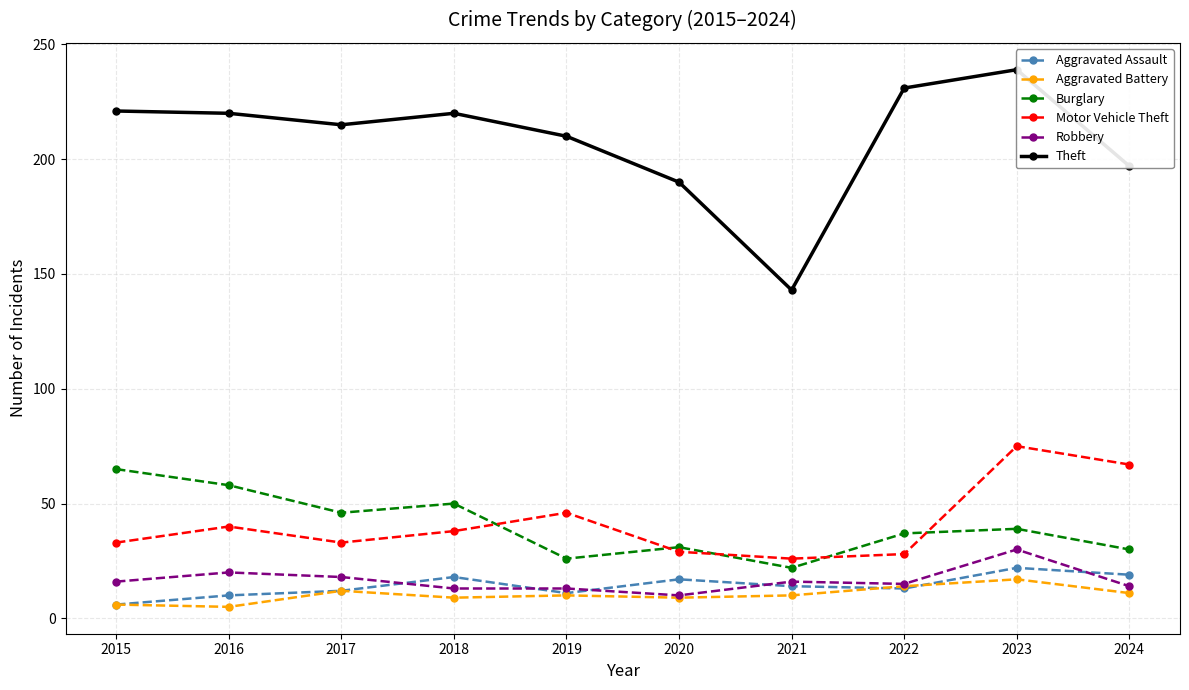

The value of Aggravated Assault at 2023 is 22. True or false?

True